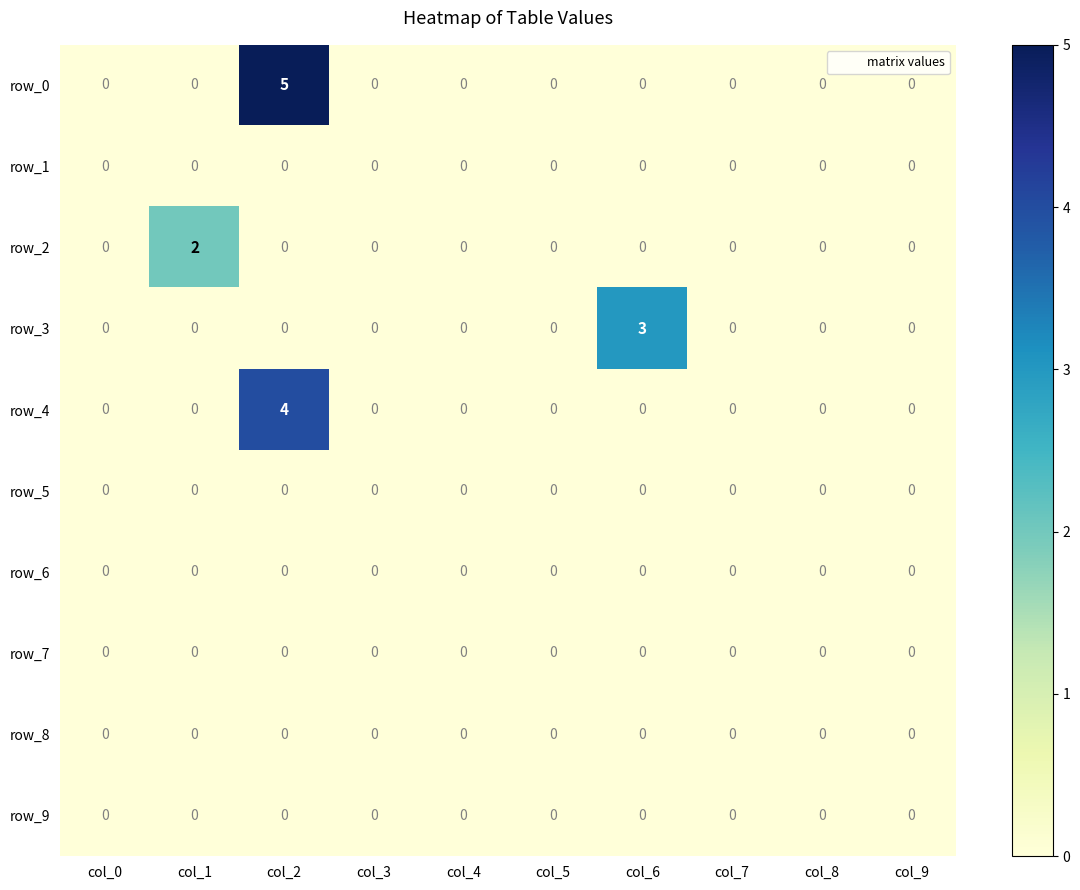

Reading left to right, list all the values displayed in this chart.

row_0: 0	0	5	0	0	0	0	0	0	0
row_1: 0	0	0	0	0	0	0	0	0	0
row_2: 0	2	0	0	0	0	0	0	0	0
row_3: 0	0	0	0	0	0	3	0	0	0
row_4: 0	0	4	0	0	0	0	0	0	0
row_5: 0	0	0	0	0	0	0	0	0	0
row_6: 0	0	0	0	0	0	0	0	0	0
row_7: 0	0	0	0	0	0	0	0	0	0
row_8: 0	0	0	0	0	0	0	0	0	0
row_9: 0	0	0	0	0	0	0	0	0	0